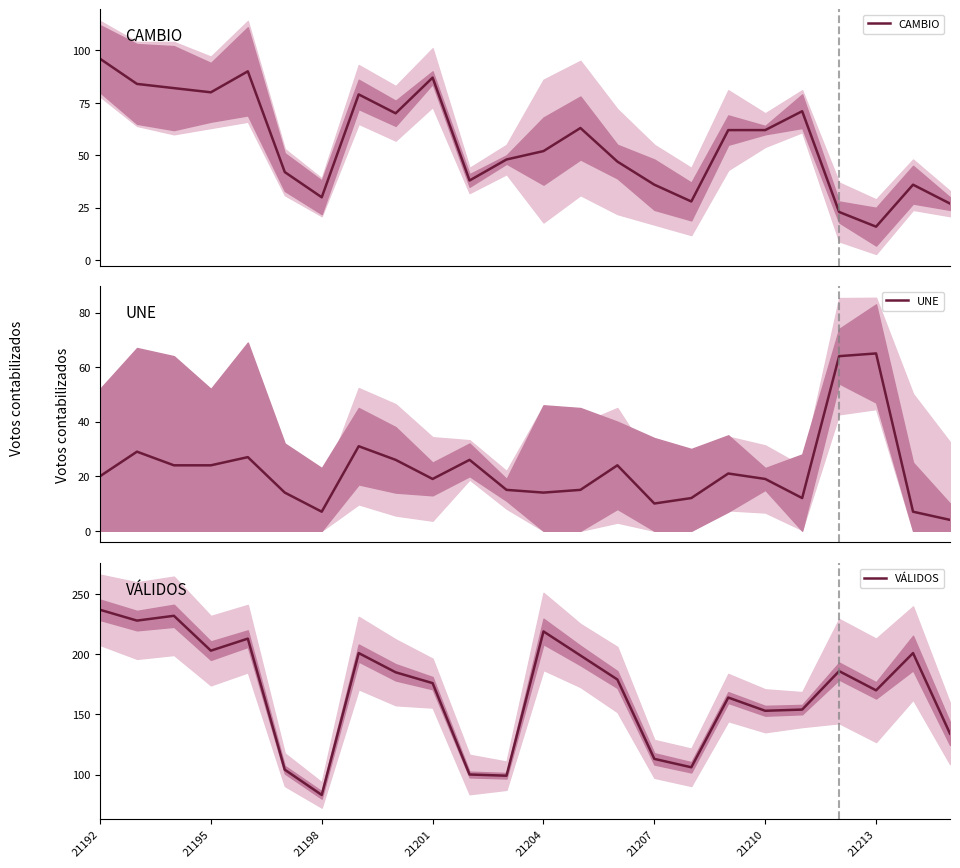

Reading left to right, list all the values displayed in this chart.

CAMBIO: 96	84	82	80	90	42	30	79	70	87	38	48	52	63	47	36	28	62	62	71	23	16	36	27
UNE: 20	29	24	24	27	14	7	31	26	19	26	15	14	15	24	10	12	21	19	12	64	65	7	4
VÁLIDOS: 237	228	232	203	213	104	83	201	185	176	100	99	219	199	179	113	106	164	153	154	186	170	201	134